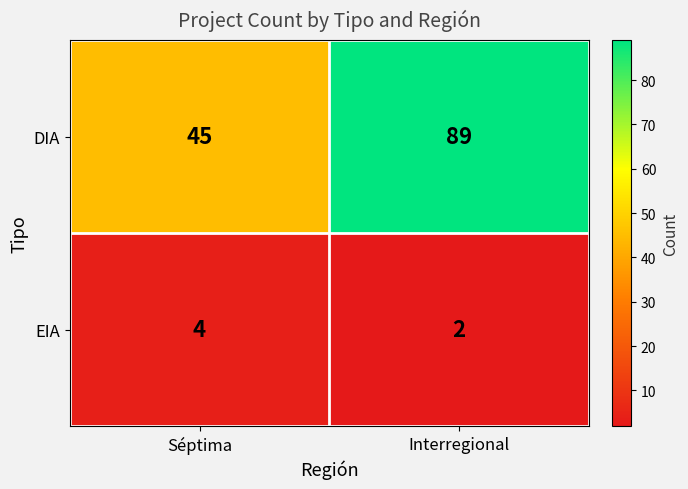

Read the DIA value at Séptima, to the nearest 5.

45